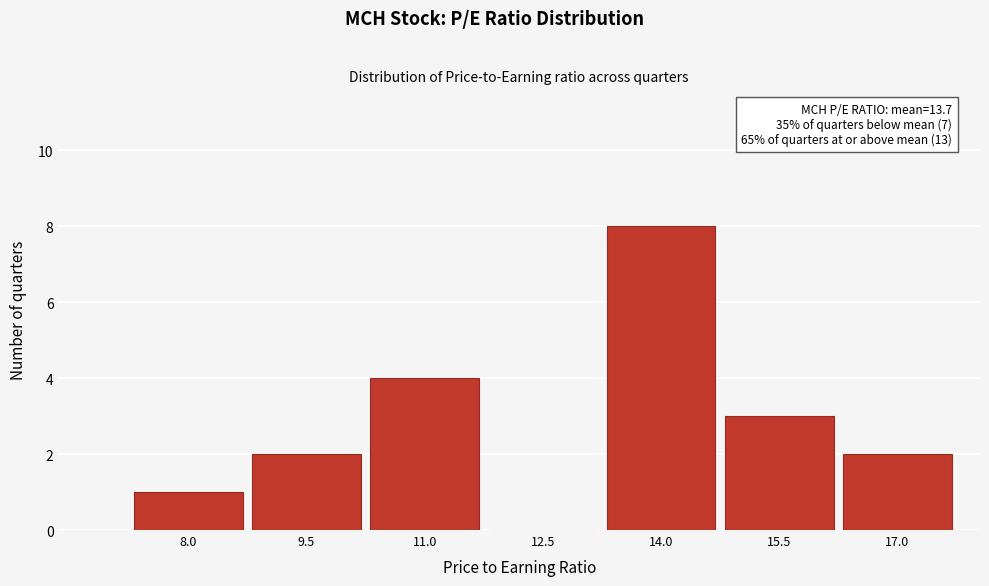

Reading left to right, list all the values displayed in this chart.

8.0=1	9.5=2	11.0=4	12.5=0	14.0=8	15.5=3	17.0=2